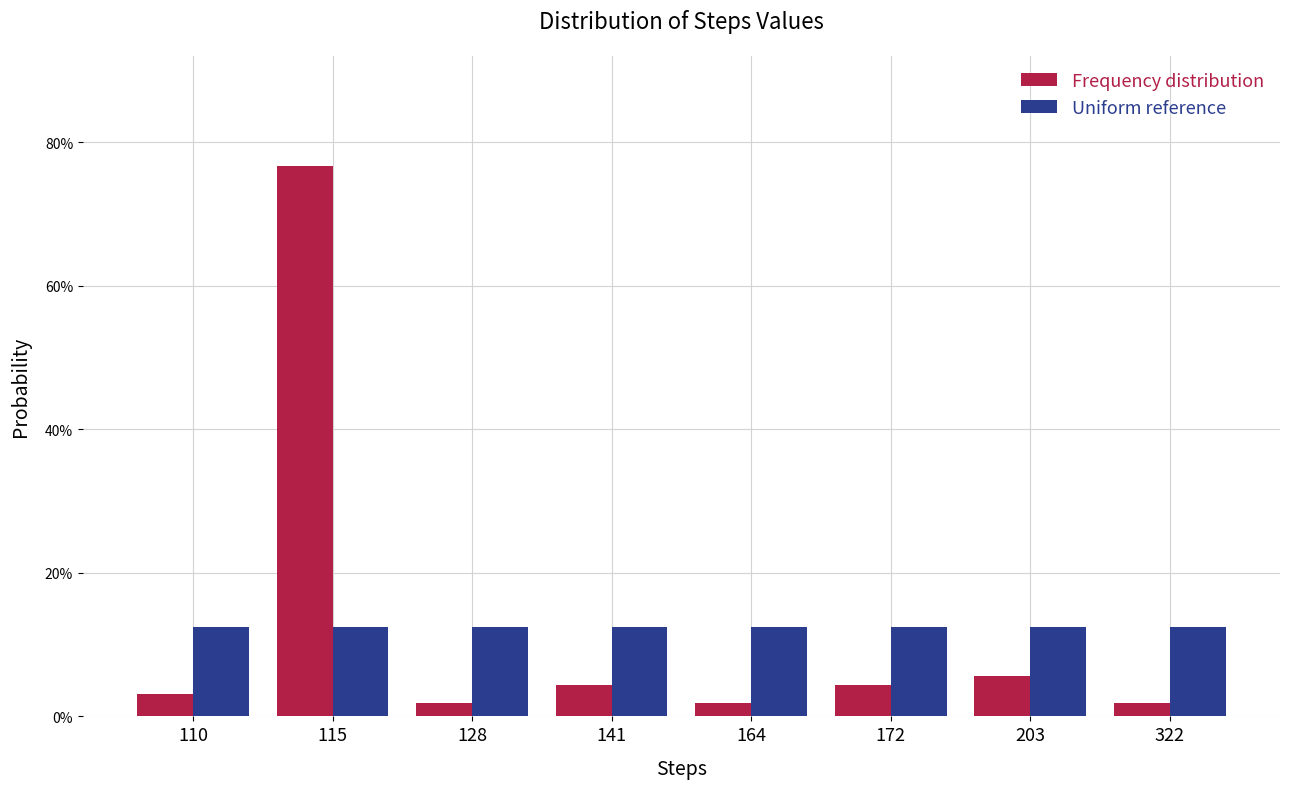

Rank the series by their maximum value, from lowest to highest.

Uniform reference, Frequency distribution